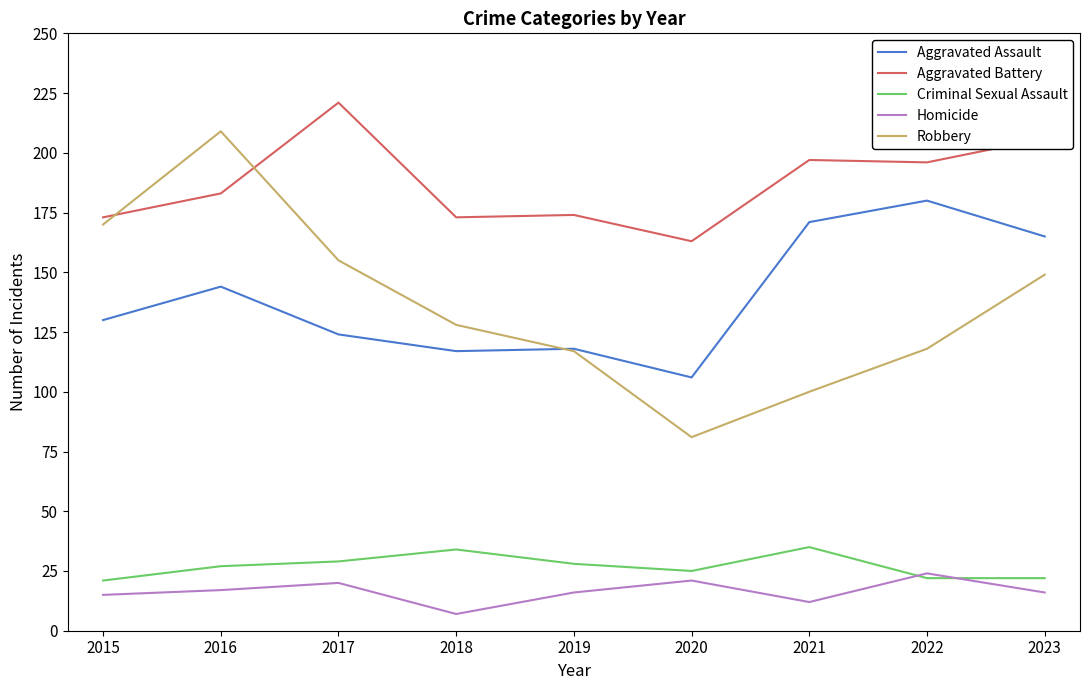

Reading left to right, extract all data points from this chart.

Aggravated Assault: 2015=130	2016=144	2017=124	2018=117	2019=118	2020=106	2021=171	2022=180	2023=165
Aggravated Battery: 2015=173	2016=183	2017=221	2018=173	2019=174	2020=163	2021=197	2022=196	2023=206
Criminal Sexual Assault: 2015=21	2016=27	2017=29	2018=34	2019=28	2020=25	2021=35	2022=22	2023=22
Homicide: 2015=15	2016=17	2017=20	2018=7	2019=16	2020=21	2021=12	2022=24	2023=16
Robbery: 2015=170	2016=209	2017=155	2018=128	2019=117	2020=81	2021=100	2022=118	2023=149